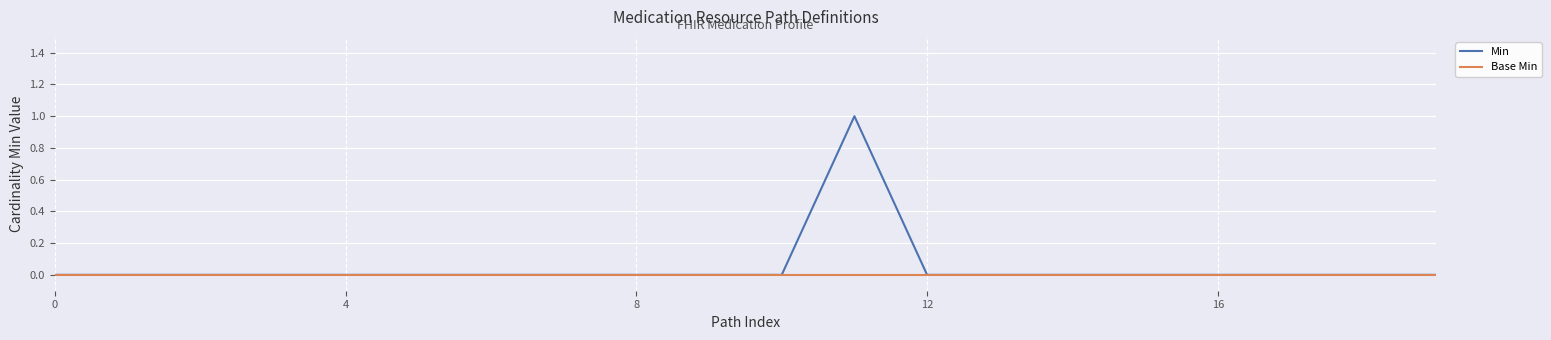

How many Min values are between 0 and 1?

20